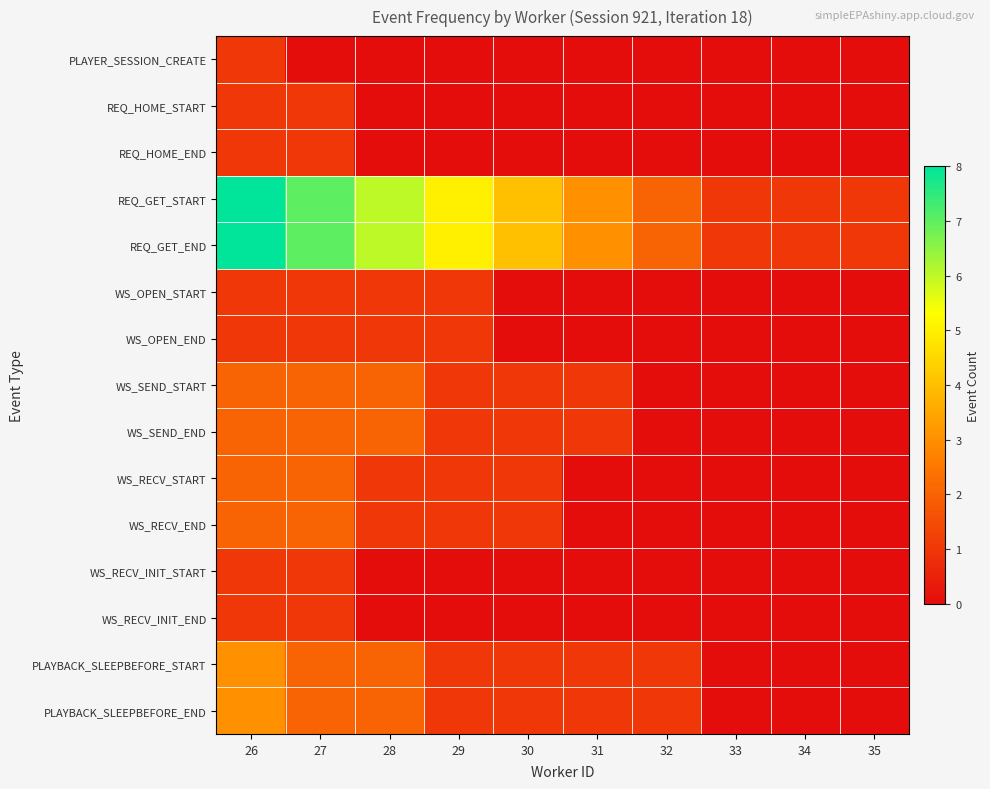

Between 27 and 28, which is larger?

27